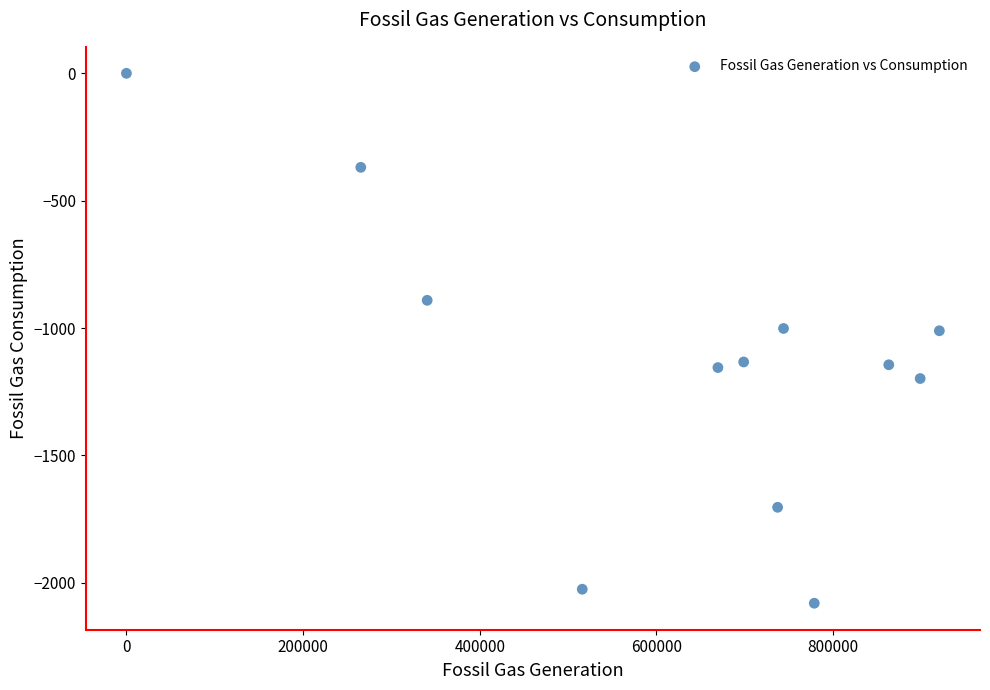

What is the range of Y values (max minus min)?

2080.0